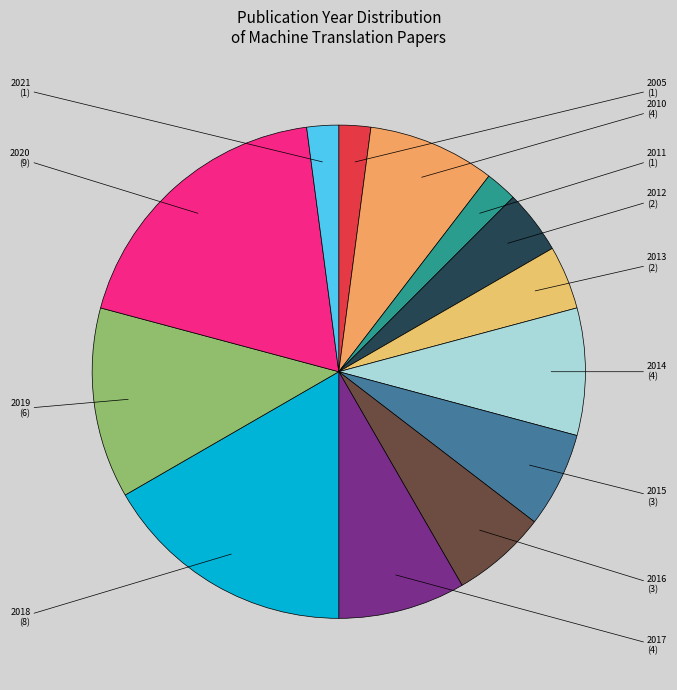

Does 2013 represent more than half of the total?

No